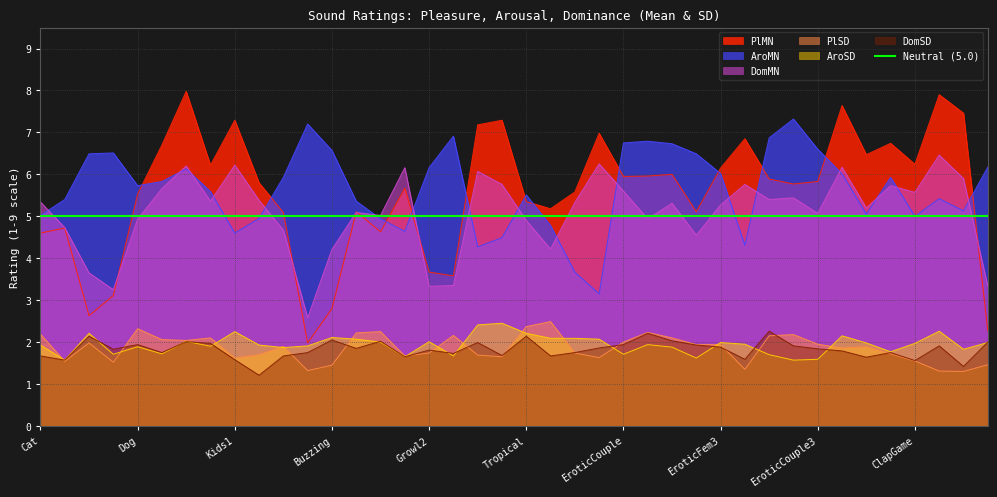

Is it true that DomMN equals 7.2 at CountryNight?

False